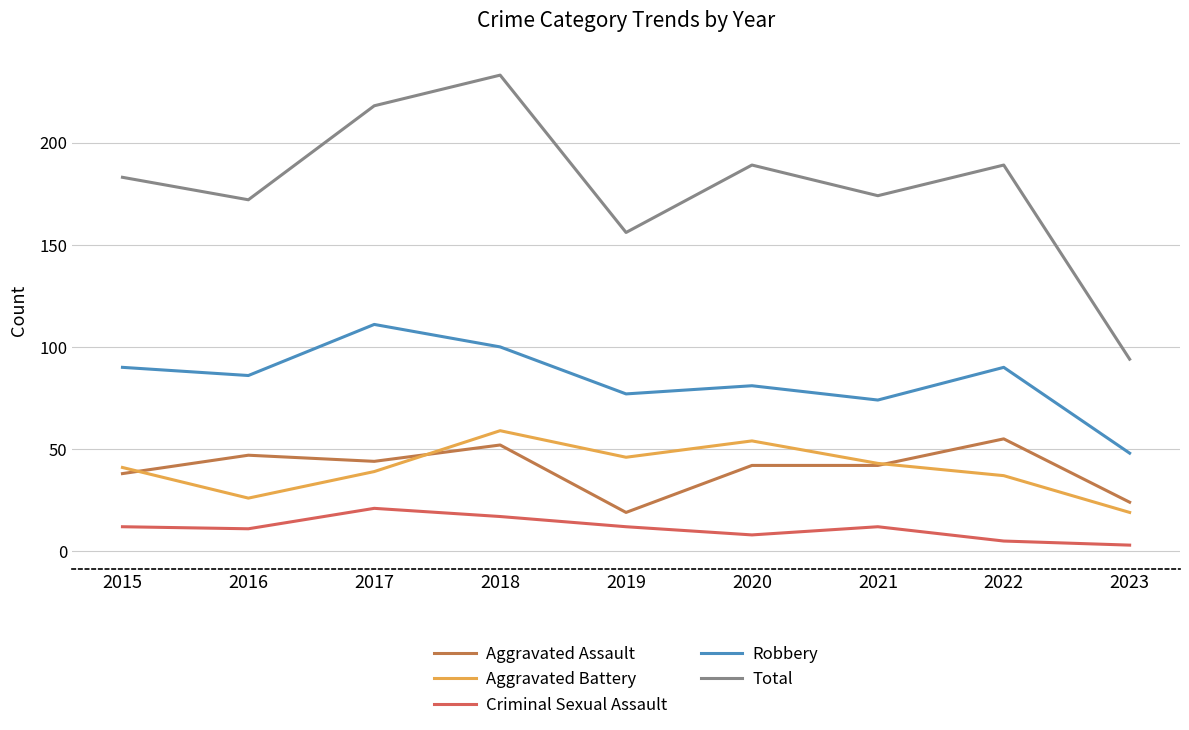

True or false: Aggravated Assault and Criminal Sexual Assault intersect in this chart.

False